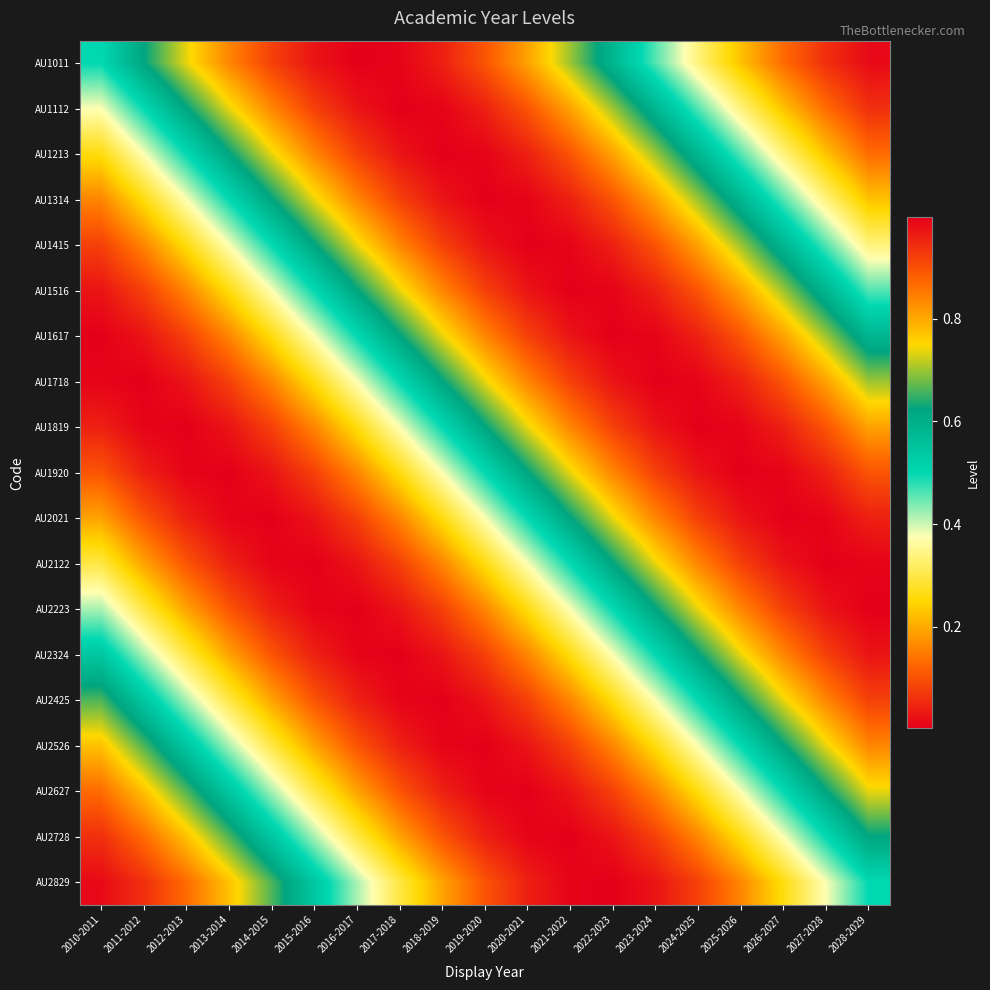

Reading left to right, transcribe all the data shown in this chart.

AU1011: 2010-2011=0.5	2011-2012=0.6	2012-2013=0.7	2013-2014=0.8	2014-2015=0.9	2015-2016=1.0	2016-2017=1.0	2017-2018=1.0	2018-2019=1.0	2019-2020=0.9	2020-2021=0.8	2021-2022=0.7	2022-2023=0.6	2023-2024=0.5	2024-2025=0.3	2025-2026=0.2	2026-2027=0.1	2027-2028=0.1	2028-2029=0.0
AU1112: 2010-2011=0.4	2011-2012=0.5	2012-2013=0.6	2013-2014=0.7	2014-2015=0.8	2015-2016=0.9	2016-2017=1.0	2017-2018=1.0	2018-2019=1.0	2019-2020=1.0	2020-2021=0.9	2021-2022=0.8	2022-2023=0.7	2023-2024=0.6	2024-2025=0.5	2025-2026=0.3	2026-2027=0.2	2027-2028=0.1	2028-2029=0.1
AU1213: 2010-2011=0.3	2011-2012=0.4	2012-2013=0.5	2013-2014=0.6	2014-2015=0.7	2015-2016=0.8	2016-2017=0.9	2017-2018=1.0	2018-2019=1.0	2019-2020=1.0	2020-2021=1.0	2021-2022=0.9	2022-2023=0.8	2023-2024=0.7	2024-2025=0.6	2025-2026=0.5	2026-2027=0.3	2027-2028=0.2	2028-2029=0.1
AU1314: 2010-2011=0.2	2011-2012=0.3	2012-2013=0.4	2013-2014=0.5	2014-2015=0.6	2015-2016=0.7	2016-2017=0.8	2017-2018=0.9	2018-2019=1.0	2019-2020=1.0	2020-2021=1.0	2021-2022=1.0	2022-2023=0.9	2023-2024=0.8	2024-2025=0.7	2025-2026=0.6	2026-2027=0.5	2027-2028=0.3	2028-2029=0.2
AU1415: 2010-2011=0.1	2011-2012=0.2	2012-2013=0.3	2013-2014=0.4	2014-2015=0.5	2015-2016=0.6	2016-2017=0.7	2017-2018=0.8	2018-2019=0.9	2019-2020=1.0	2020-2021=1.0	2021-2022=1.0	2022-2023=1.0	2023-2024=0.9	2024-2025=0.8	2025-2026=0.7	2026-2027=0.6	2027-2028=0.5	2028-2029=0.3
AU1516: 2010-2011=0.0	2011-2012=0.1	2012-2013=0.2	2013-2014=0.3	2014-2015=0.4	2015-2016=0.5	2016-2017=0.6	2017-2018=0.7	2018-2019=0.8	2019-2020=0.9	2020-2021=1.0	2021-2022=1.0	2022-2023=1.0	2023-2024=1.0	2024-2025=0.9	2025-2026=0.8	2026-2027=0.7	2027-2028=0.6	2028-2029=0.5
AU1617: 2010-2011=0.0	2011-2012=0.0	2012-2013=0.1	2013-2014=0.2	2014-2015=0.3	2015-2016=0.4	2016-2017=0.5	2017-2018=0.6	2018-2019=0.7	2019-2020=0.8	2020-2021=0.9	2021-2022=1.0	2022-2023=1.0	2023-2024=1.0	2024-2025=1.0	2025-2026=0.9	2026-2027=0.8	2027-2028=0.7	2028-2029=0.6
AU1718: 2010-2011=0.0	2011-2012=0.0	2012-2013=0.0	2013-2014=0.1	2014-2015=0.2	2015-2016=0.3	2016-2017=0.4	2017-2018=0.5	2018-2019=0.6	2019-2020=0.7	2020-2021=0.8	2021-2022=0.9	2022-2023=1.0	2023-2024=1.0	2024-2025=1.0	2025-2026=1.0	2026-2027=0.9	2027-2028=0.8	2028-2029=0.7
AU1819: 2010-2011=0.0	2011-2012=0.0	2012-2013=0.0	2013-2014=0.0	2014-2015=0.1	2015-2016=0.2	2016-2017=0.3	2017-2018=0.4	2018-2019=0.5	2019-2020=0.6	2020-2021=0.7	2021-2022=0.8	2022-2023=0.9	2023-2024=1.0	2024-2025=1.0	2025-2026=1.0	2026-2027=1.0	2027-2028=0.9	2028-2029=0.8
AU1920: 2010-2011=0.1	2011-2012=0.0	2012-2013=0.0	2013-2014=0.0	2014-2015=0.0	2015-2016=0.1	2016-2017=0.2	2017-2018=0.3	2018-2019=0.4	2019-2020=0.5	2020-2021=0.6	2021-2022=0.7	2022-2023=0.8	2023-2024=0.9	2024-2025=1.0	2025-2026=1.0	2026-2027=1.0	2027-2028=1.0	2028-2029=0.9
AU2021: 2010-2011=0.2	2011-2012=0.1	2012-2013=0.0	2013-2014=0.0	2014-2015=0.0	2015-2016=0.0	2016-2017=0.1	2017-2018=0.2	2018-2019=0.3	2019-2020=0.4	2020-2021=0.5	2021-2022=0.6	2022-2023=0.7	2023-2024=0.8	2024-2025=0.9	2025-2026=1.0	2026-2027=1.0	2027-2028=1.0	2028-2029=1.0
AU2122: 2010-2011=0.3	2011-2012=0.2	2012-2013=0.1	2013-2014=0.0	2014-2015=0.0	2015-2016=0.0	2016-2017=0.0	2017-2018=0.1	2018-2019=0.2	2019-2020=0.3	2020-2021=0.4	2021-2022=0.5	2022-2023=0.6	2023-2024=0.7	2024-2025=0.8	2025-2026=0.9	2026-2027=1.0	2027-2028=1.0	2028-2029=1.0
AU2223: 2010-2011=0.4	2011-2012=0.3	2012-2013=0.2	2013-2014=0.1	2014-2015=0.0	2015-2016=0.0	2016-2017=0.0	2017-2018=0.0	2018-2019=0.1	2019-2020=0.2	2020-2021=0.3	2021-2022=0.4	2022-2023=0.5	2023-2024=0.6	2024-2025=0.7	2025-2026=0.8	2026-2027=0.9	2027-2028=1.0	2028-2029=1.0
AU2324: 2010-2011=0.5	2011-2012=0.4	2012-2013=0.3	2013-2014=0.2	2014-2015=0.1	2015-2016=0.0	2016-2017=0.0	2017-2018=0.0	2018-2019=0.0	2019-2020=0.1	2020-2021=0.2	2021-2022=0.3	2022-2023=0.4	2023-2024=0.5	2024-2025=0.6	2025-2026=0.7	2026-2027=0.8	2027-2028=0.9	2028-2029=1.0
AU2425: 2010-2011=0.7	2011-2012=0.5	2012-2013=0.4	2013-2014=0.3	2014-2015=0.2	2015-2016=0.1	2016-2017=0.0	2017-2018=0.0	2018-2019=0.0	2019-2020=0.0	2020-2021=0.1	2021-2022=0.2	2022-2023=0.3	2023-2024=0.4	2024-2025=0.5	2025-2026=0.6	2026-2027=0.7	2027-2028=0.8	2028-2029=0.9
AU2526: 2010-2011=0.8	2011-2012=0.7	2012-2013=0.5	2013-2014=0.4	2014-2015=0.3	2015-2016=0.2	2016-2017=0.1	2017-2018=0.0	2018-2019=0.0	2019-2020=0.0	2020-2021=0.0	2021-2022=0.1	2022-2023=0.2	2023-2024=0.3	2024-2025=0.4	2025-2026=0.5	2026-2027=0.6	2027-2028=0.7	2028-2029=0.8
AU2627: 2010-2011=0.9	2011-2012=0.8	2012-2013=0.7	2013-2014=0.5	2014-2015=0.4	2015-2016=0.3	2016-2017=0.2	2017-2018=0.1	2018-2019=0.0	2019-2020=0.0	2020-2021=0.0	2021-2022=0.0	2022-2023=0.1	2023-2024=0.2	2024-2025=0.3	2025-2026=0.4	2026-2027=0.5	2027-2028=0.6	2028-2029=0.7
AU2728: 2010-2011=0.9	2011-2012=0.9	2012-2013=0.8	2013-2014=0.7	2014-2015=0.5	2015-2016=0.4	2016-2017=0.3	2017-2018=0.2	2018-2019=0.1	2019-2020=0.0	2020-2021=0.0	2021-2022=0.0	2022-2023=0.0	2023-2024=0.1	2024-2025=0.2	2025-2026=0.3	2026-2027=0.4	2027-2028=0.5	2028-2029=0.6
AU2829: 2010-2011=1.0	2011-2012=0.9	2012-2013=0.9	2013-2014=0.8	2014-2015=0.7	2015-2016=0.5	2016-2017=0.4	2017-2018=0.3	2018-2019=0.2	2019-2020=0.1	2020-2021=0.0	2021-2022=0.0	2022-2023=0.0	2023-2024=0.0	2024-2025=0.1	2025-2026=0.2	2026-2027=0.3	2027-2028=0.4	2028-2029=0.5